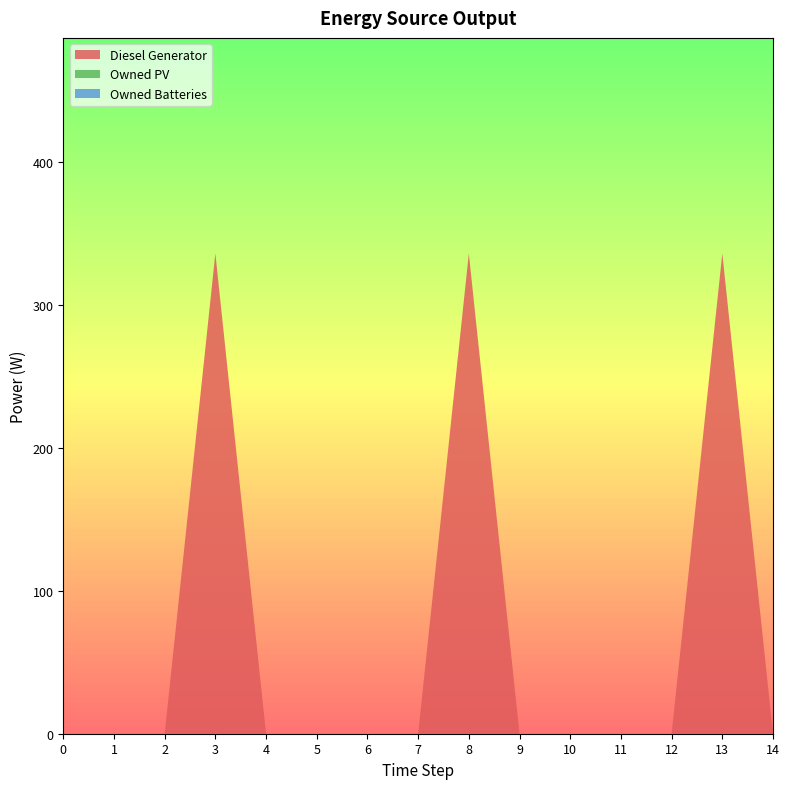

Reading right to left, list all the values displayed in this chart.

Diesel Generator: 0	336	0	0	0	0	336	0	0	0	0	336	0	0	0
Owned PV: 0	0	0	0	0	0	0	0	0	0	0	0	0	0	0
Owned Batteries: 0	0	0	0	0	0	0	0	0	0	0	0	0	0	0